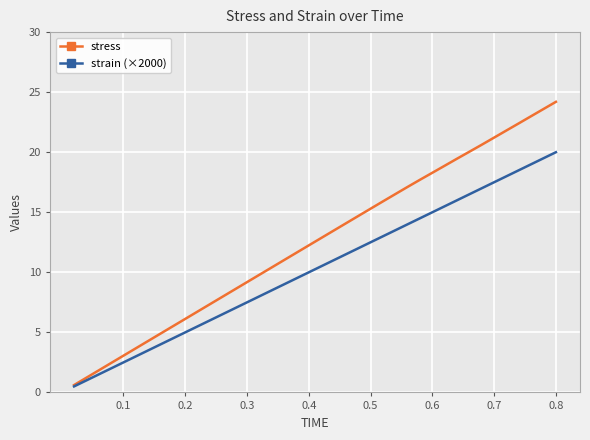

Which series has the largest range (max minus min)?

stress